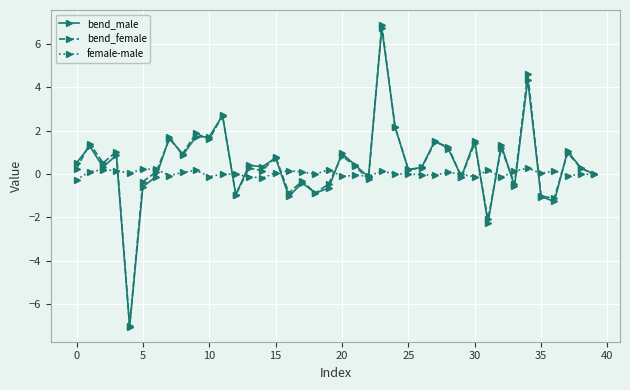

List the series in order of their peak value, highest first.

bend_female, bend_male, female-male